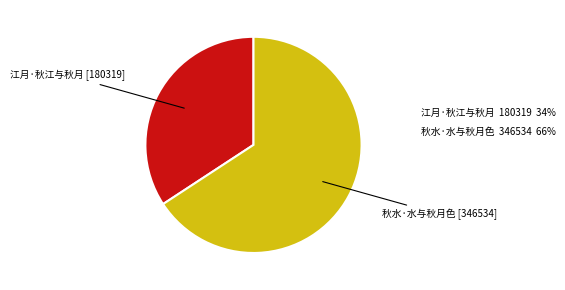

Is there a majority slice in this chart?

Yes